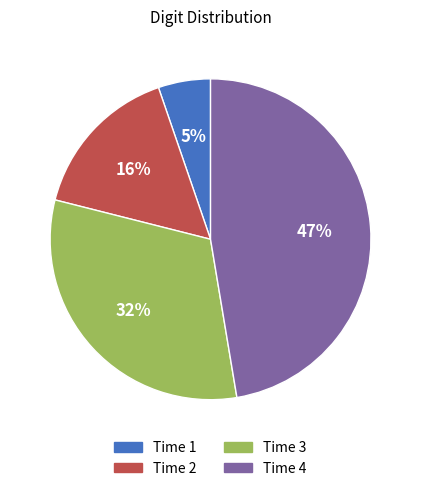

How many segments does this pie chart have?

4